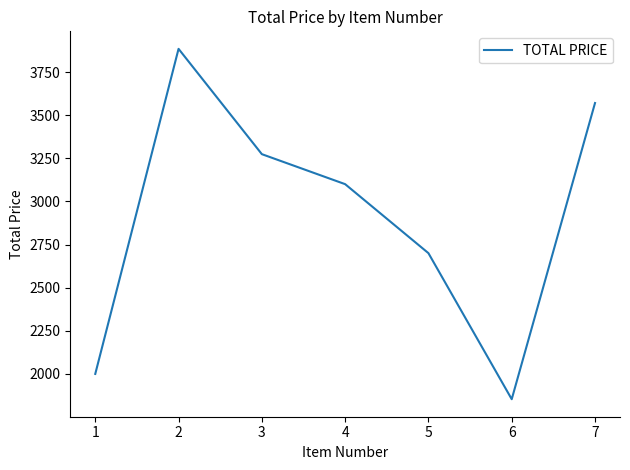

List the labels in order of value, largest first.

2, 7, 3, 4, 5, 1, 6